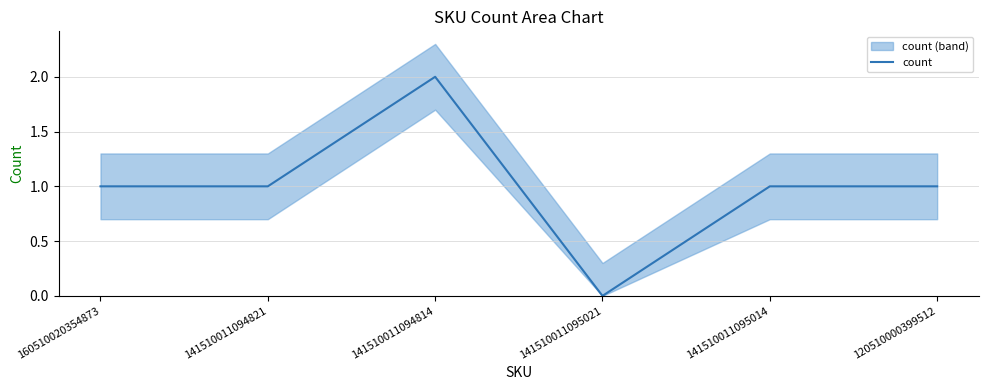

What is the approximate value at 141510011094814?

2